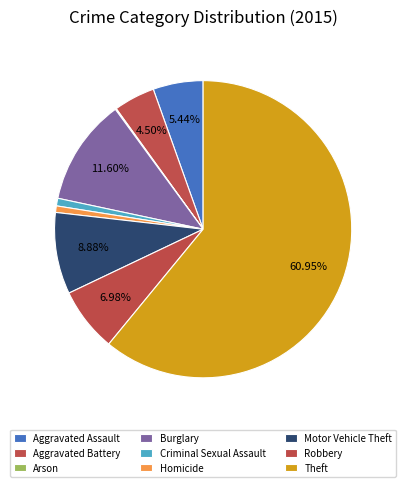

To the nearest percent, what portion does Robbery represent?

7%